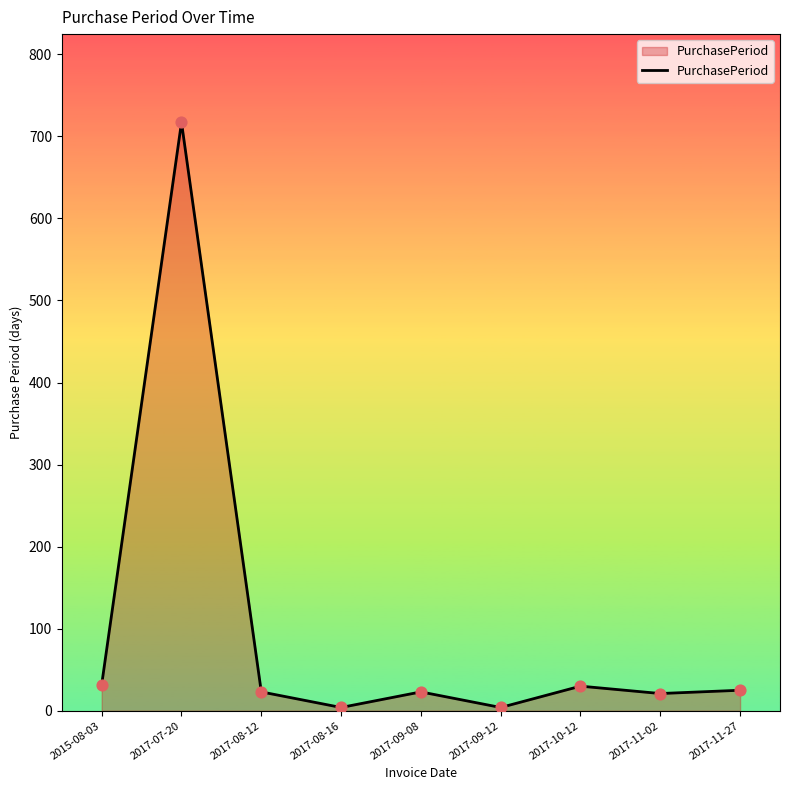

Between 2015-08-03 and 2017-07-20, which is larger?

2017-07-20